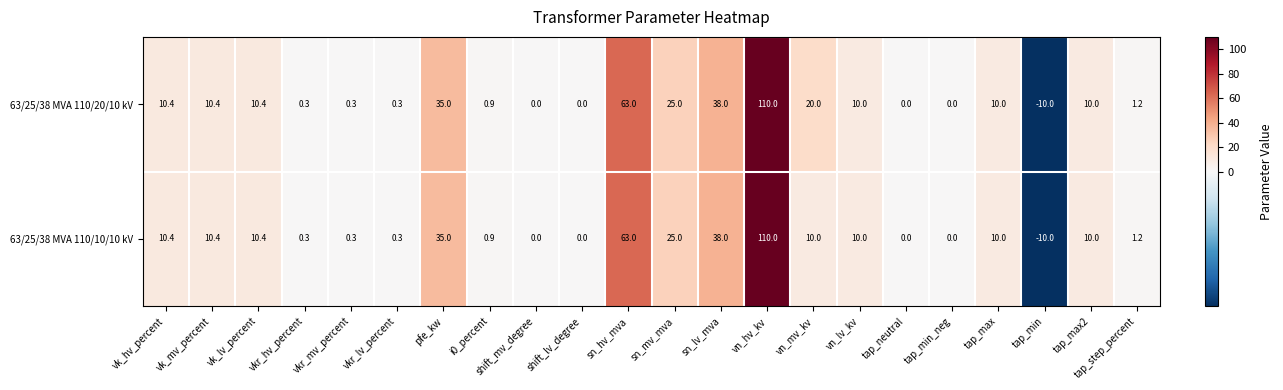

What is the difference between the second highest and minimum values in the 63/25/38 MVA 110/10/10 kV series?

73.0